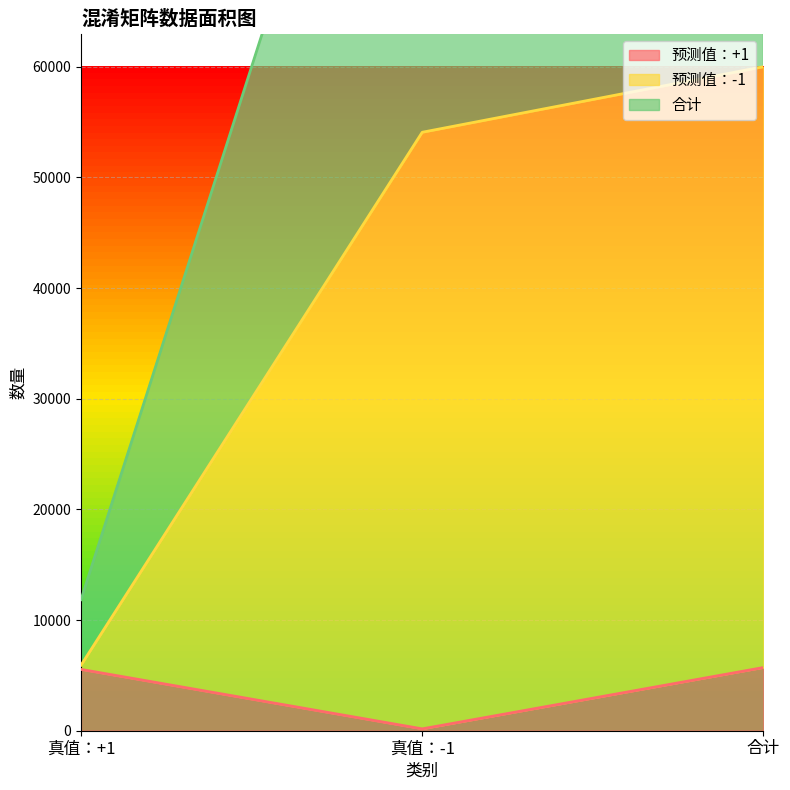

What is the average value of the 合计 series?

80000